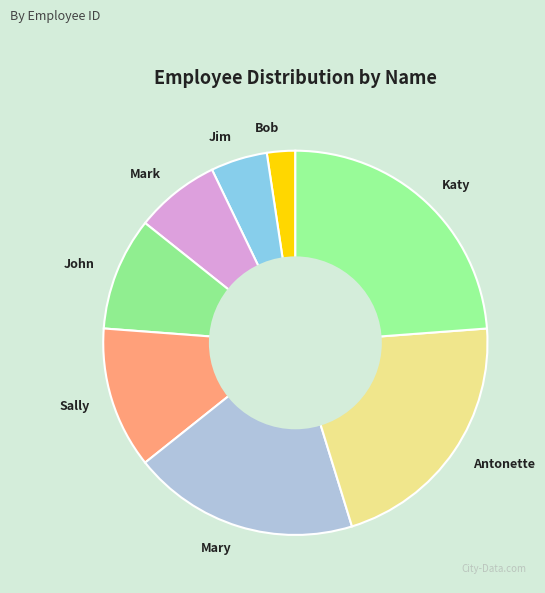

Is it true that Sally is 1% of the pie?

False